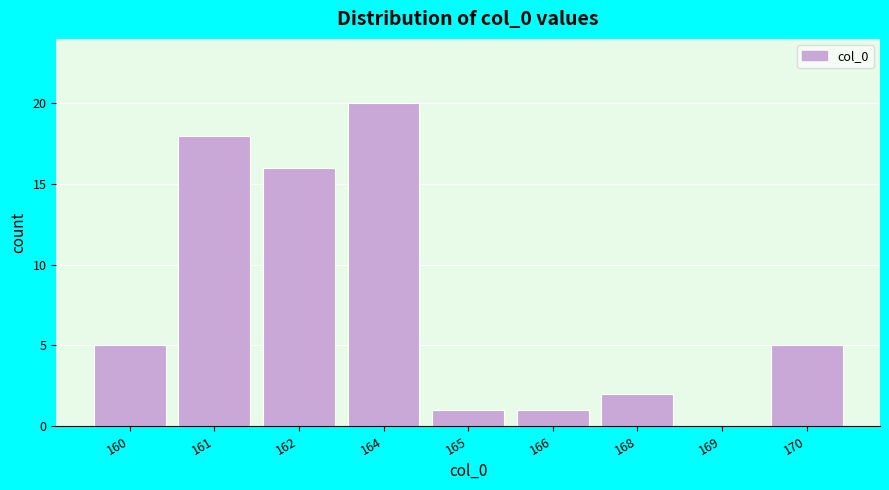

Reading left to right, list all the values displayed in this chart.

160=5	161=18	162=16	164=20	165=1	166=1	168=2	169=0	170=5